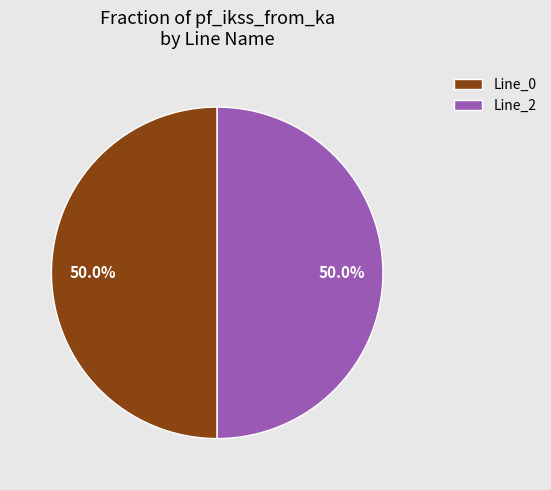

What percentage is the Line_2 slice, to the nearest percent?

50%